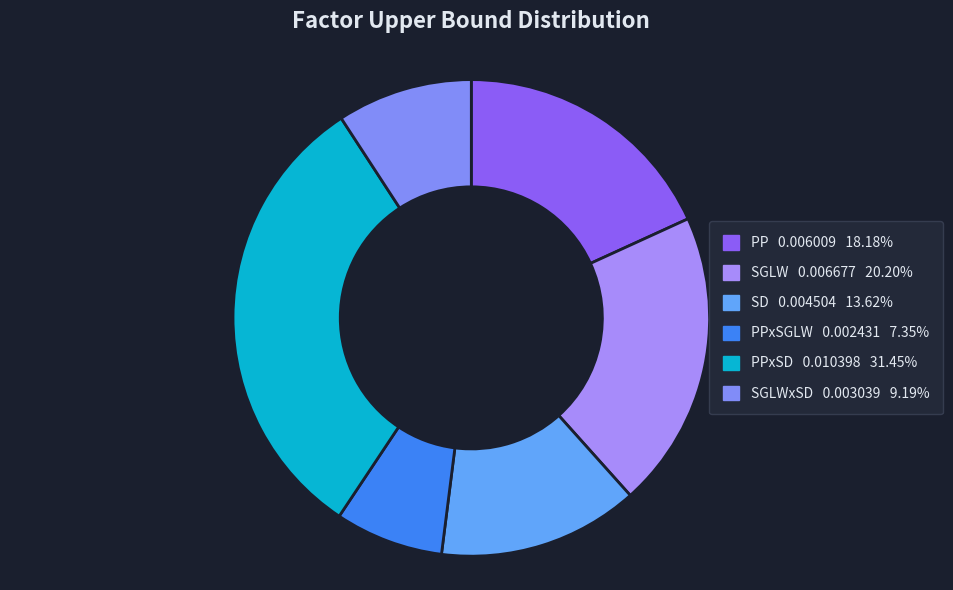

Which category has the biggest portion of the pie?

PPxSD